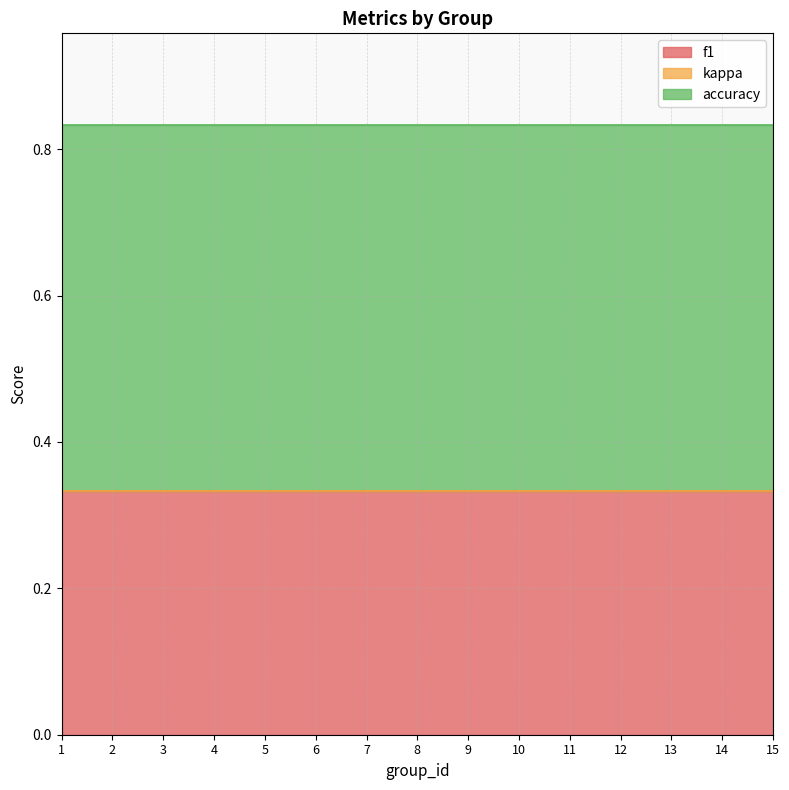

The accuracy series shows 0.7 at 5. True or false?

False